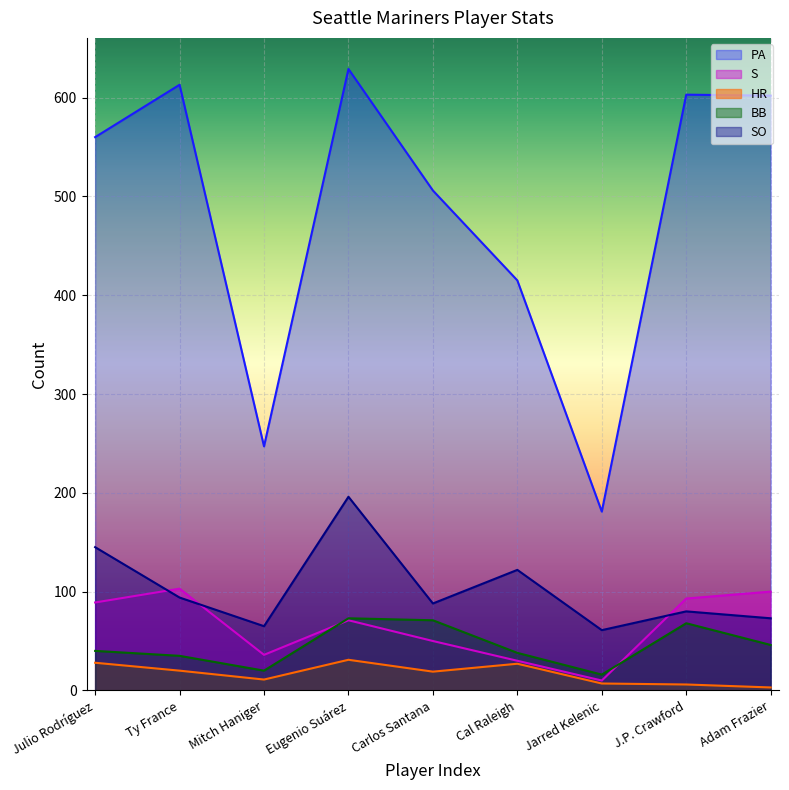

Where do S and BB first cross each other?

Mitch Haniger and Eugenio Suárez